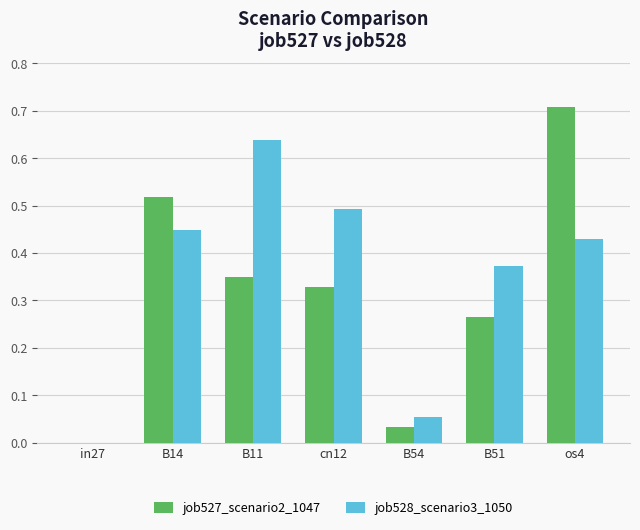

Which series changed the most between B14 and os4?

job527_scenario2_1047